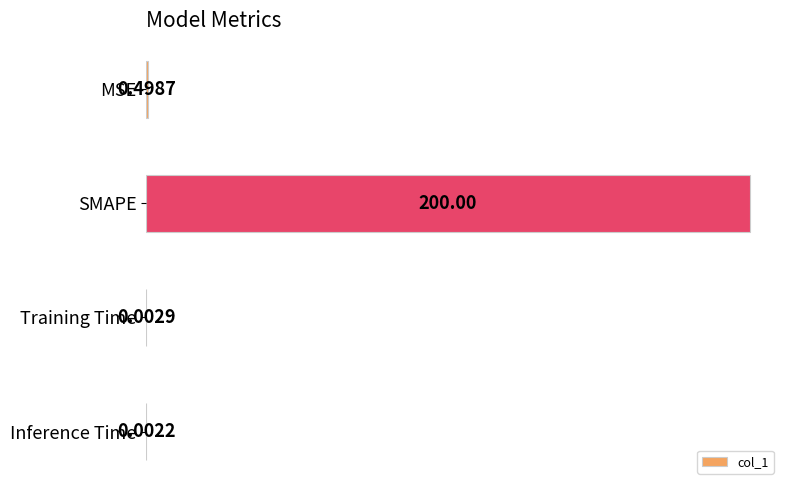

What is the average value?

50.1